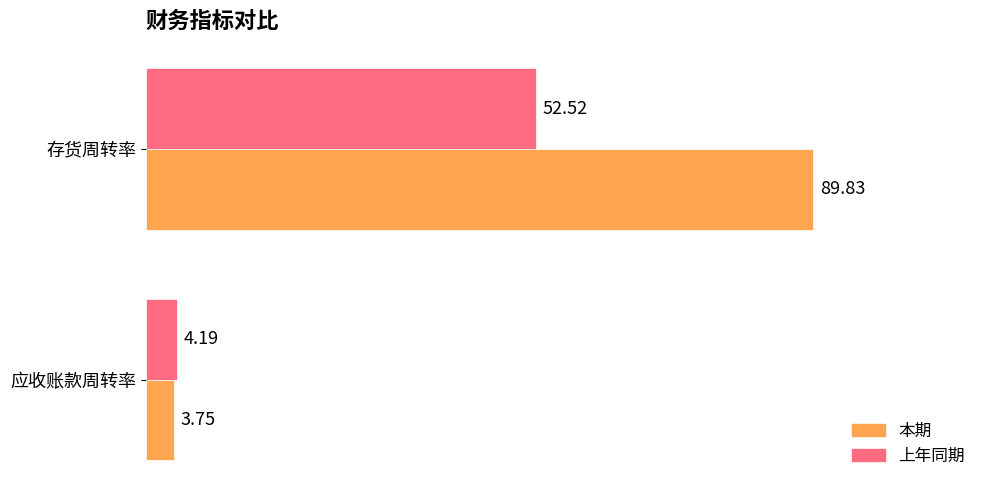

Which series has the largest total across all categories?

本期